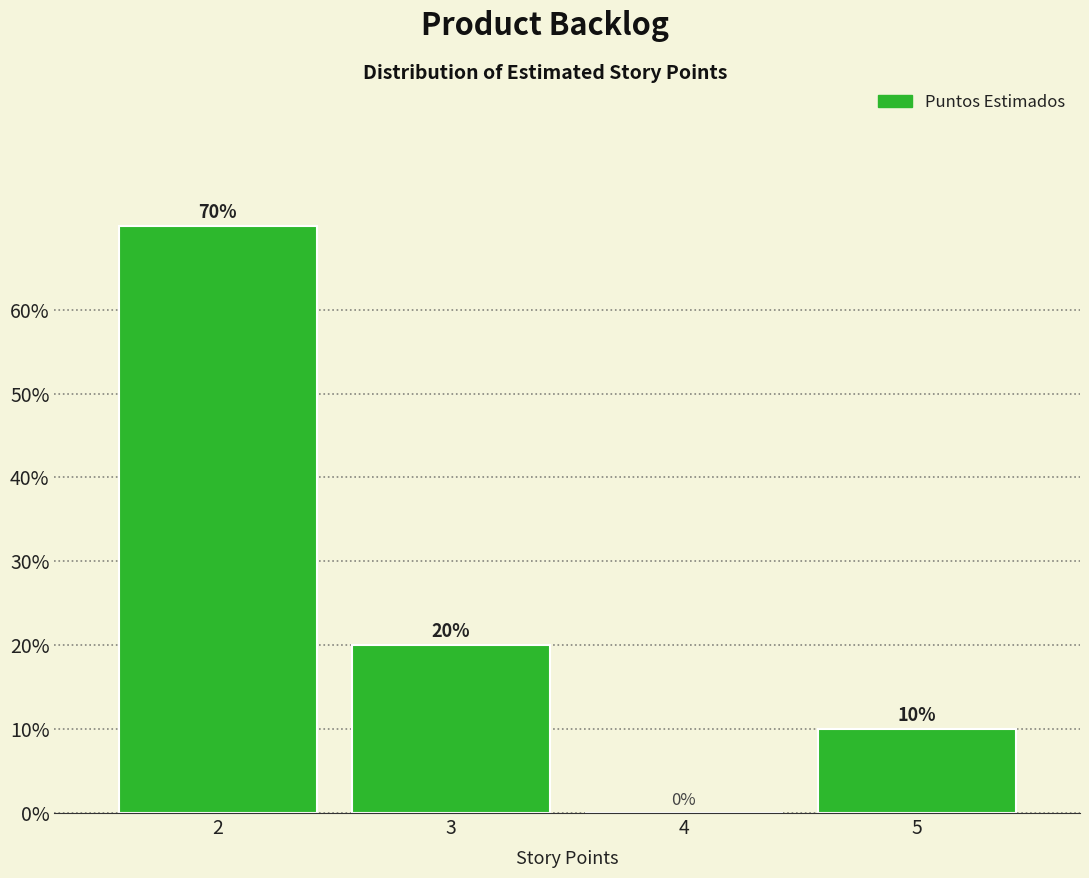

Reading right to left, extract all data points from this chart.

5=10	4=0	3=20	2=70